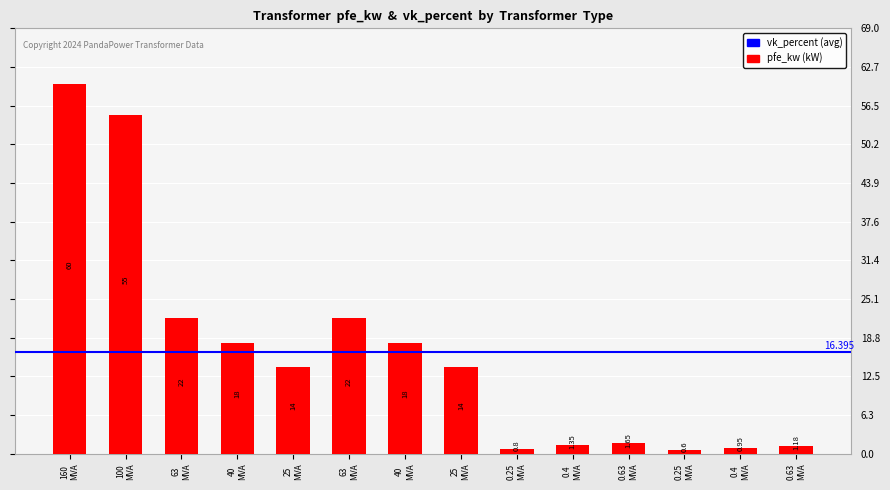

Rank the categories by value from lowest to highest.

0.25 MVA, 0.25 MVA, 0.4 MVA, 0.63 MVA, 0.4 MVA, 0.63 MVA, 25 MVA, 25 MVA, 40 MVA, 40 MVA, 63 MVA, 63 MVA, 100 MVA, 160 MVA